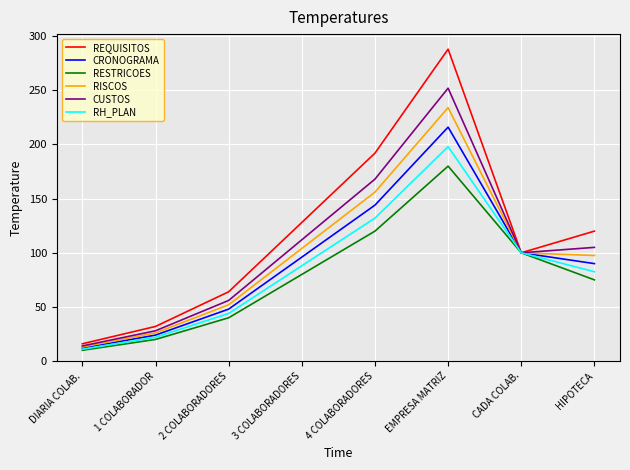

The REQUISITOS series shows 78.4 at HIPOTECA. True or false?

False